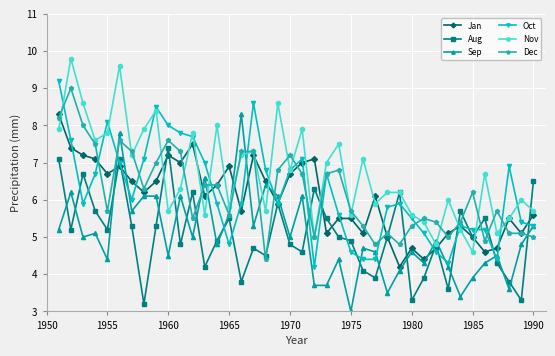

After their last crossing, which series has the higher values: Oct or Nov?

Nov